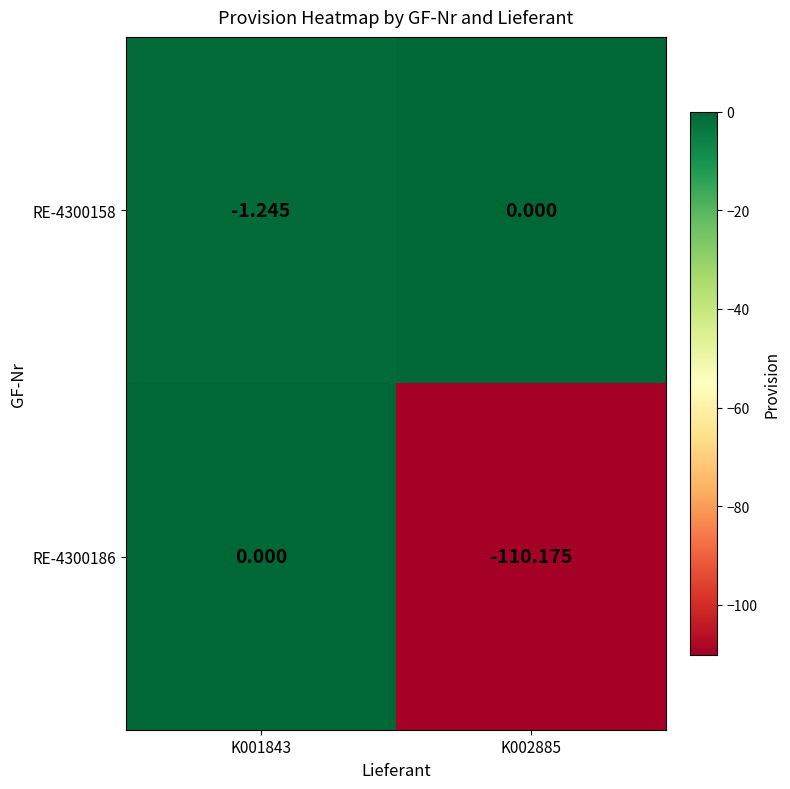

Is the value of RE-4300186 at K002885 greater than the value of RE-4300158 at K002885?

No